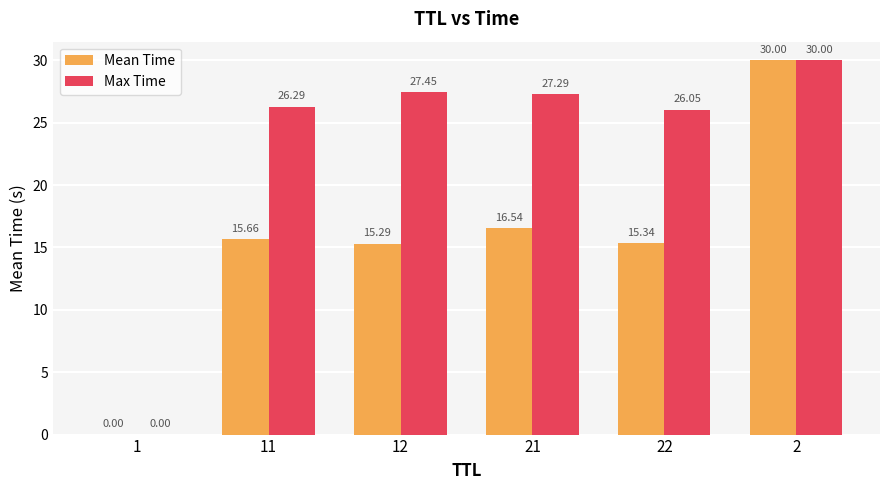

Is the value of Max Time at 2 greater than the value of Mean Time at 1?

Yes